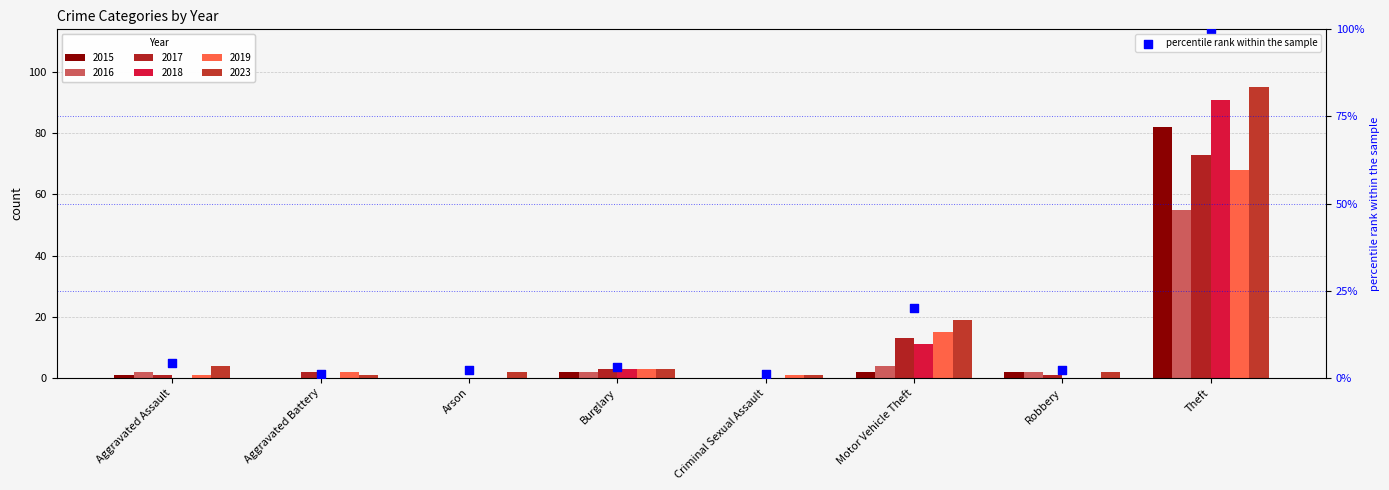

Between Motor Vehicle Theft and Criminal Sexual Assault, which is larger?

Motor Vehicle Theft